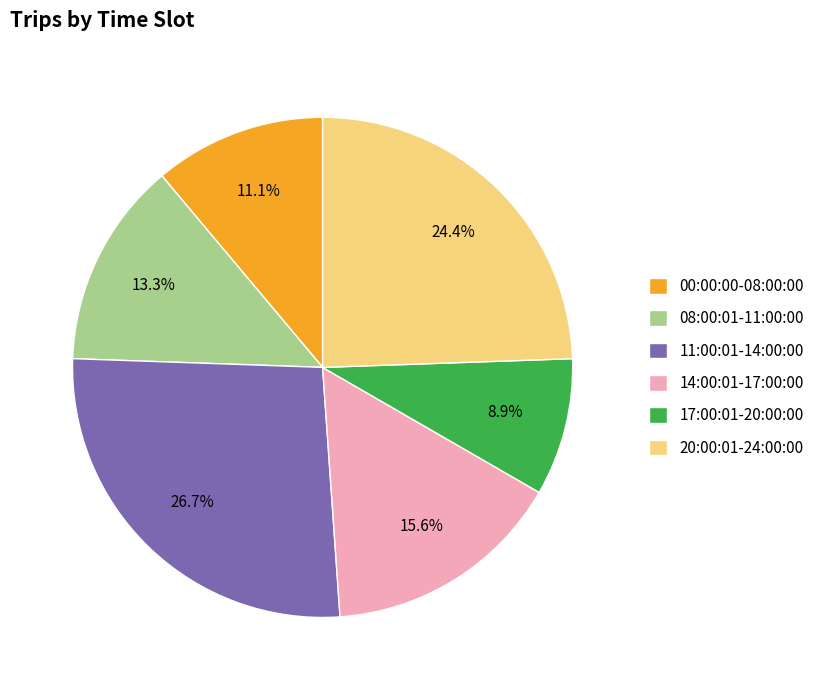

How many segments does this pie chart have?

6